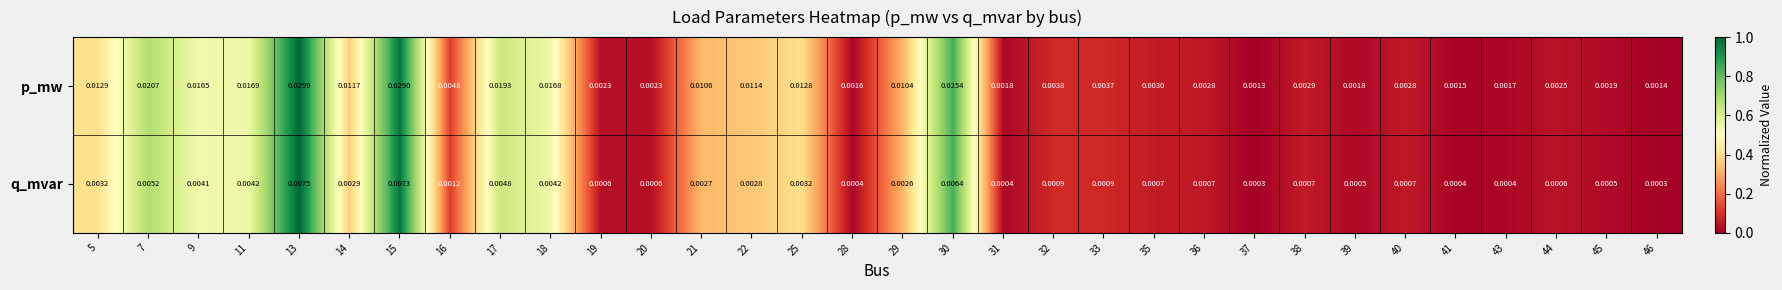

Rank the series by their maximum value, from lowest to highest.

q_mvar, p_mw